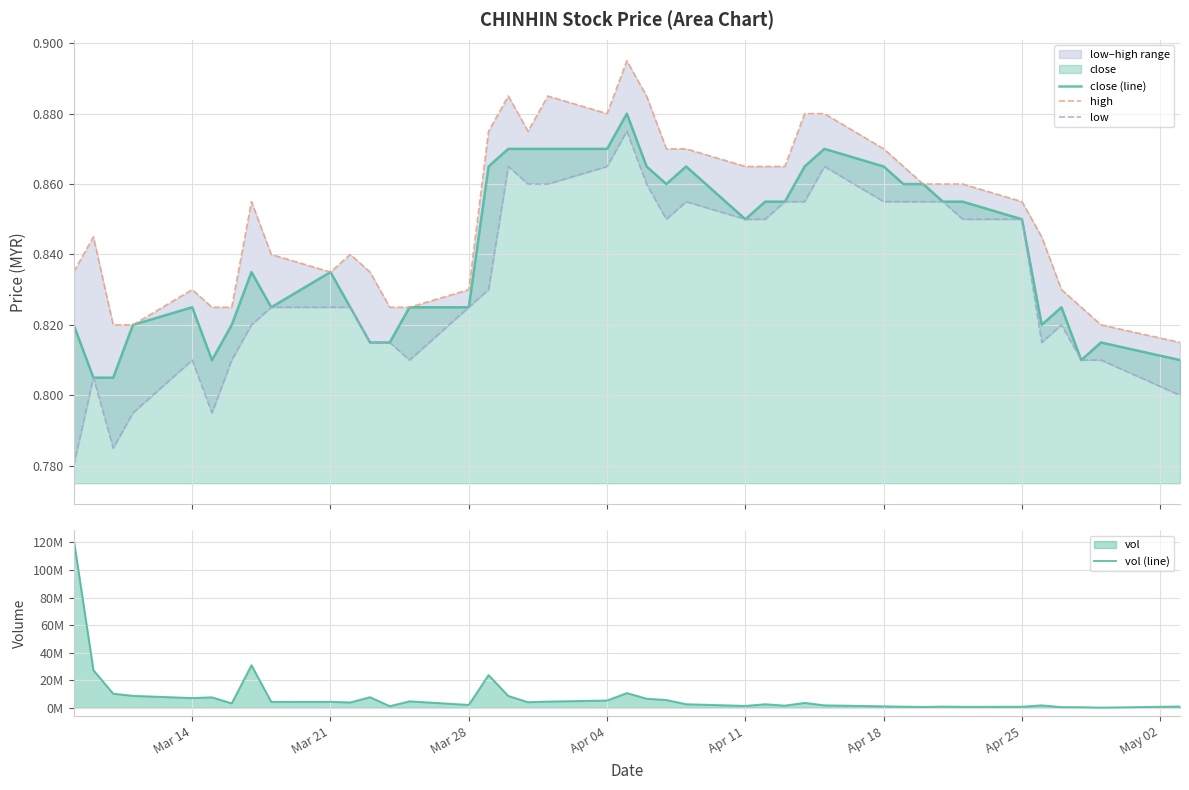

What is the difference between the maximum and second lowest values in the high series?

0.1